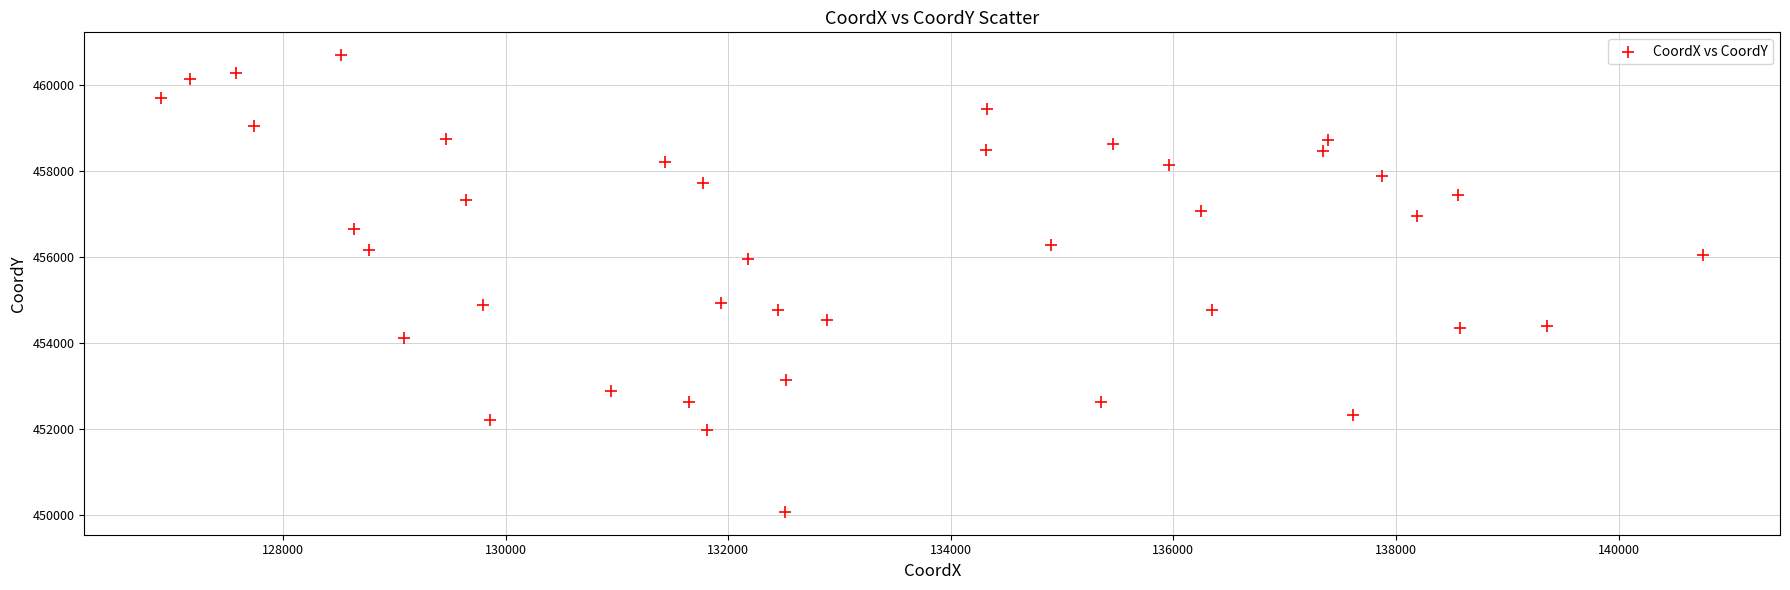

What is the range of Y values (max minus min)?

10619.0